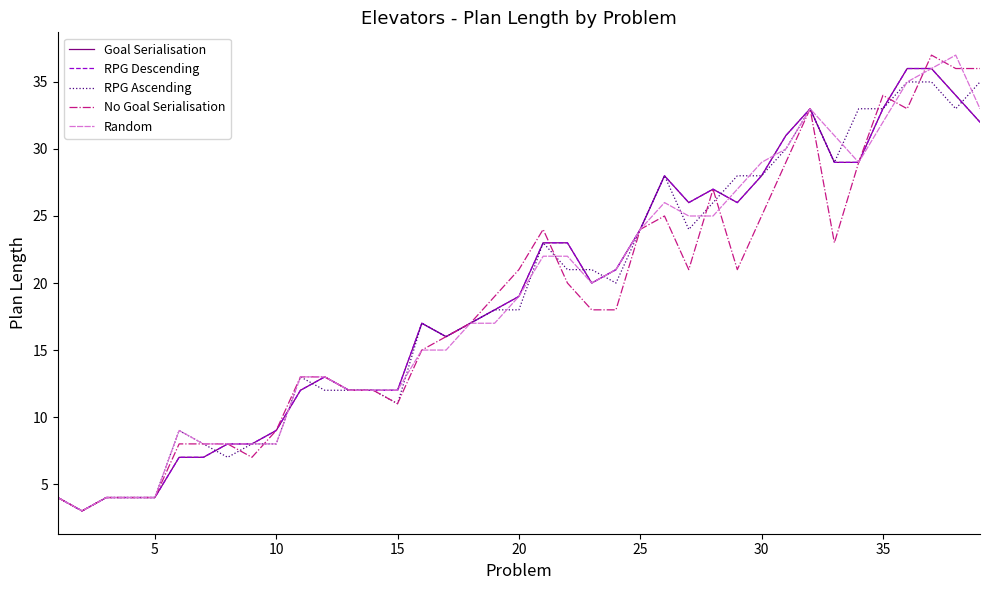

Does the chart have visible grid lines?

No